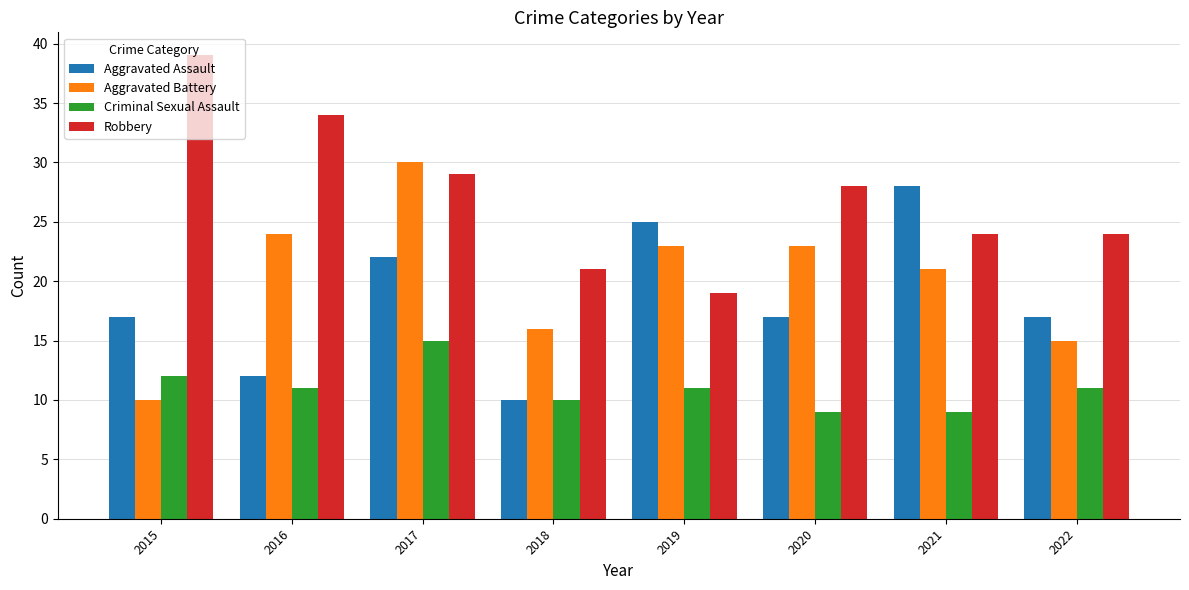

Which series changed the most between 2015 and 2017?

Aggravated Battery